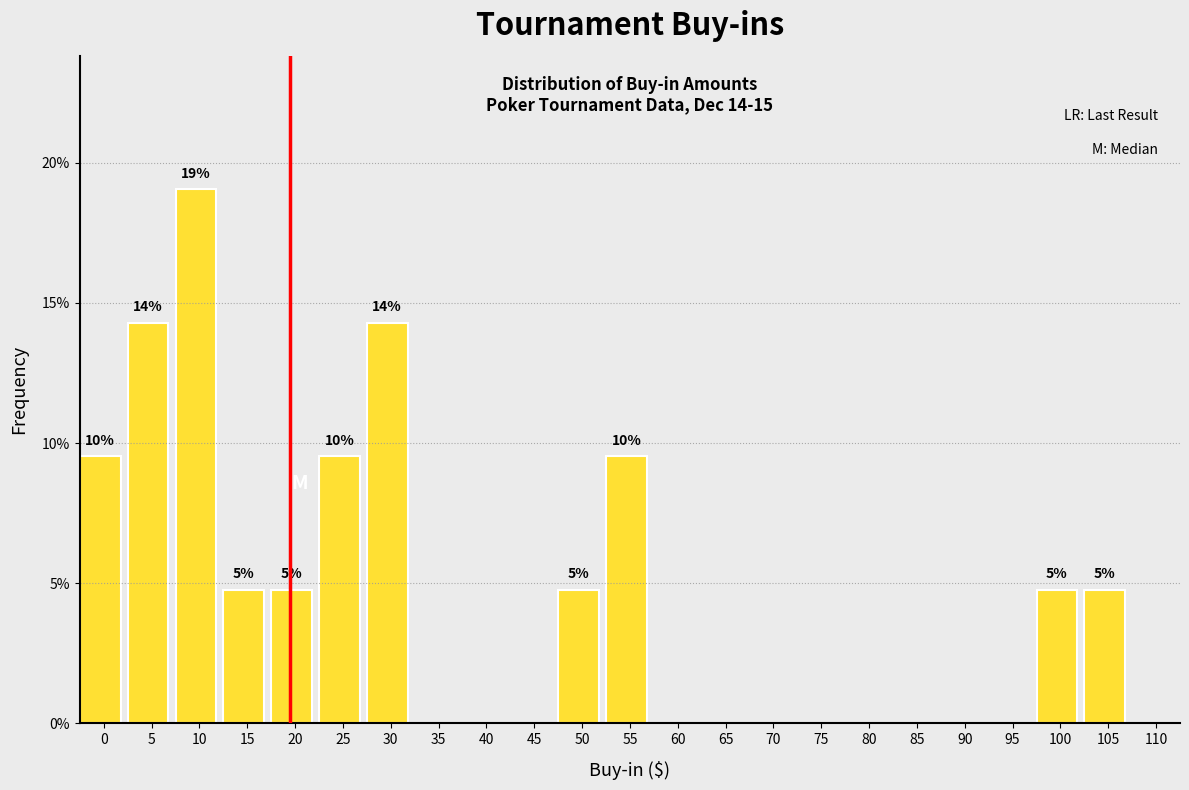

Reading left to right, extract all data points from this chart.

0=9.5	5=14.3	10=19.0	15=4.8	20=4.8	25=9.5	30=14.3	35=0.0	40=0.0	45=0.0	50=4.8	55=9.5	60=0.0	65=0.0	70=0.0	75=0.0	80=0.0	85=0.0	90=0.0	95=0.0	100=4.8	105=4.8	110=0.0